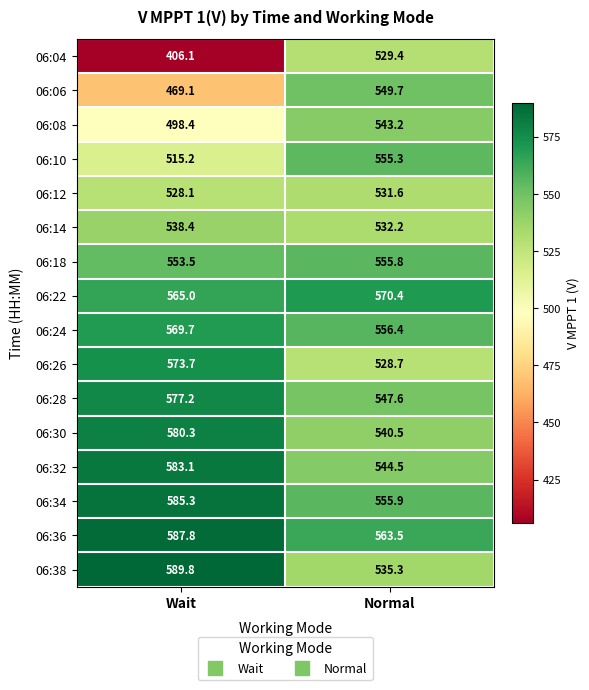

Rank the series at Wait from highest to lowest value.

06:38, 06:36, 06:34, 06:32, 06:30, 06:28, 06:26, 06:24, 06:22, 06:18, 06:14, 06:12, 06:10, 06:08, 06:06, 06:04